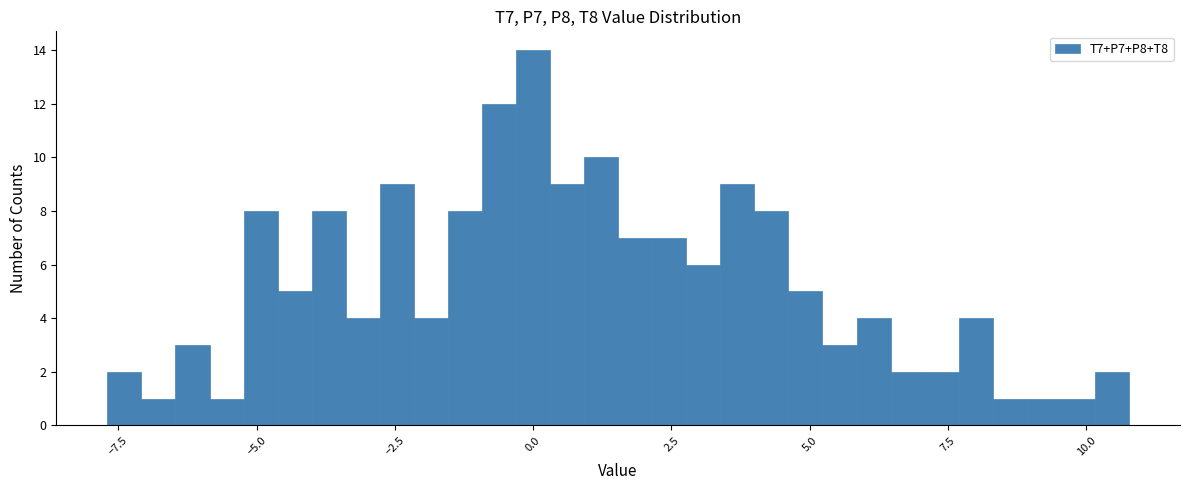

Read against the x-axis, roughly where is the centre of the tallest bar?

0.0